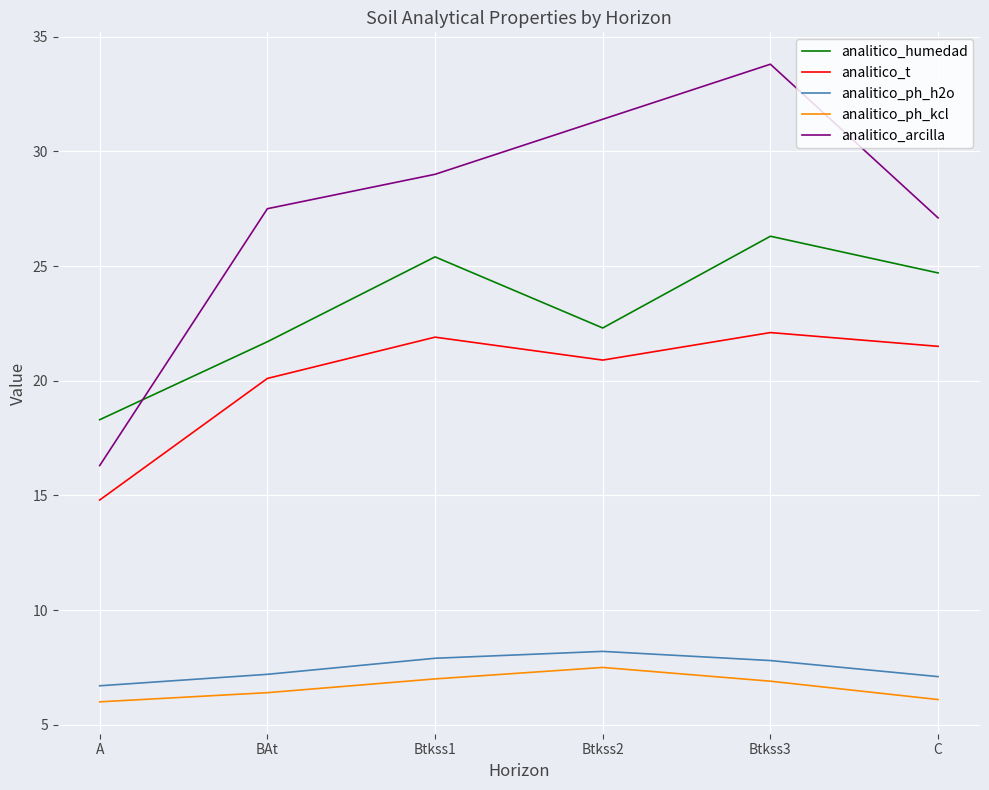

What position from the right is Btkss1?

4